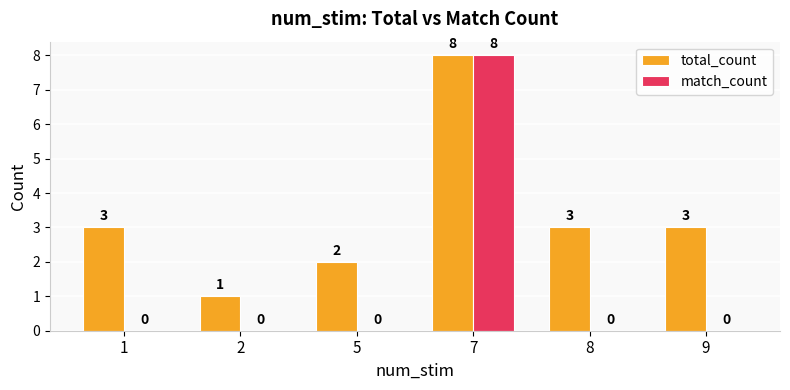

How many match_count values are between 0 and 1?

5